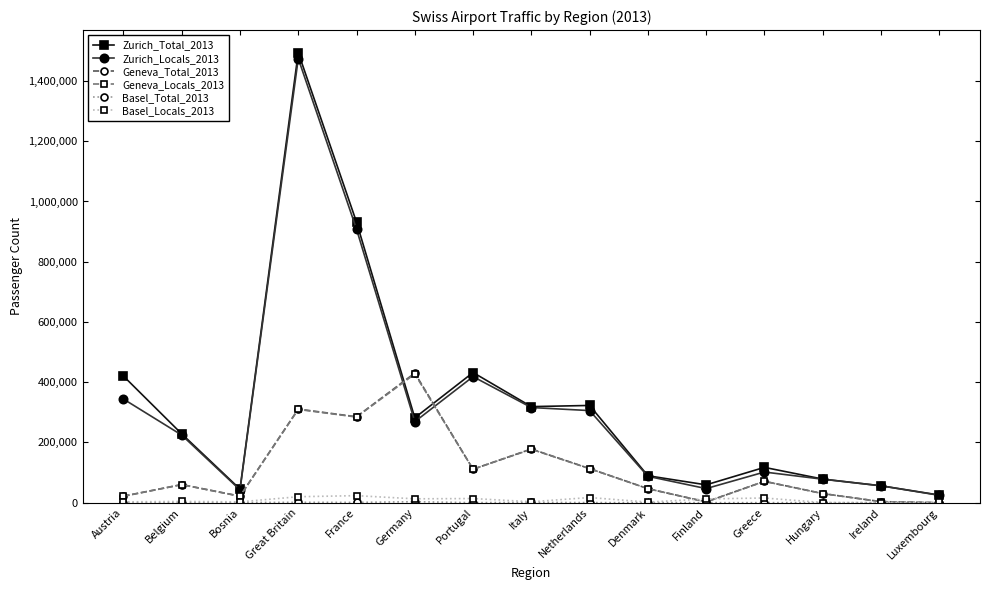

What is the label of the 1st point from the right?

Luxembourg